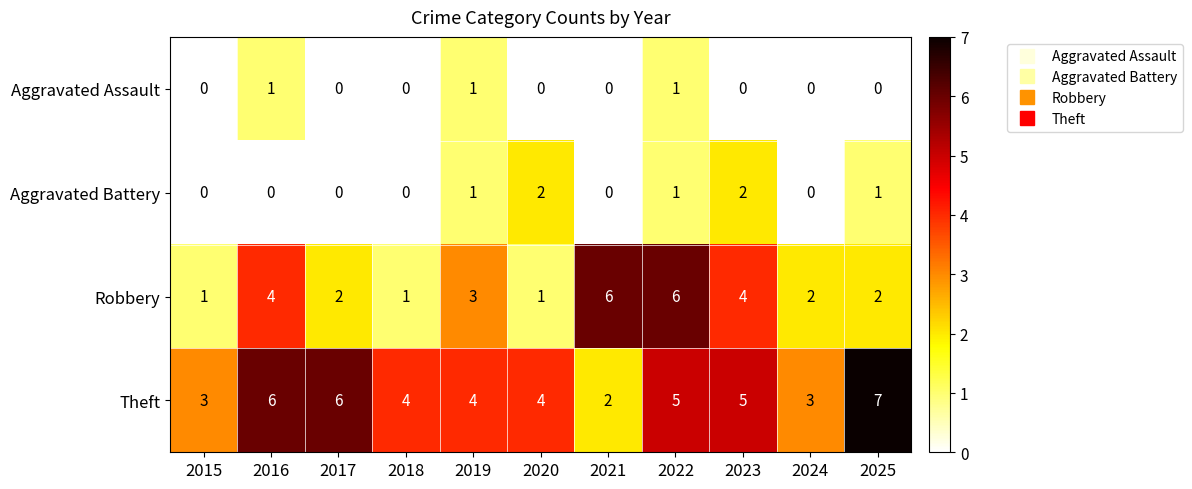

The value of Aggravated Battery at 2015 is 1. True or false?

False